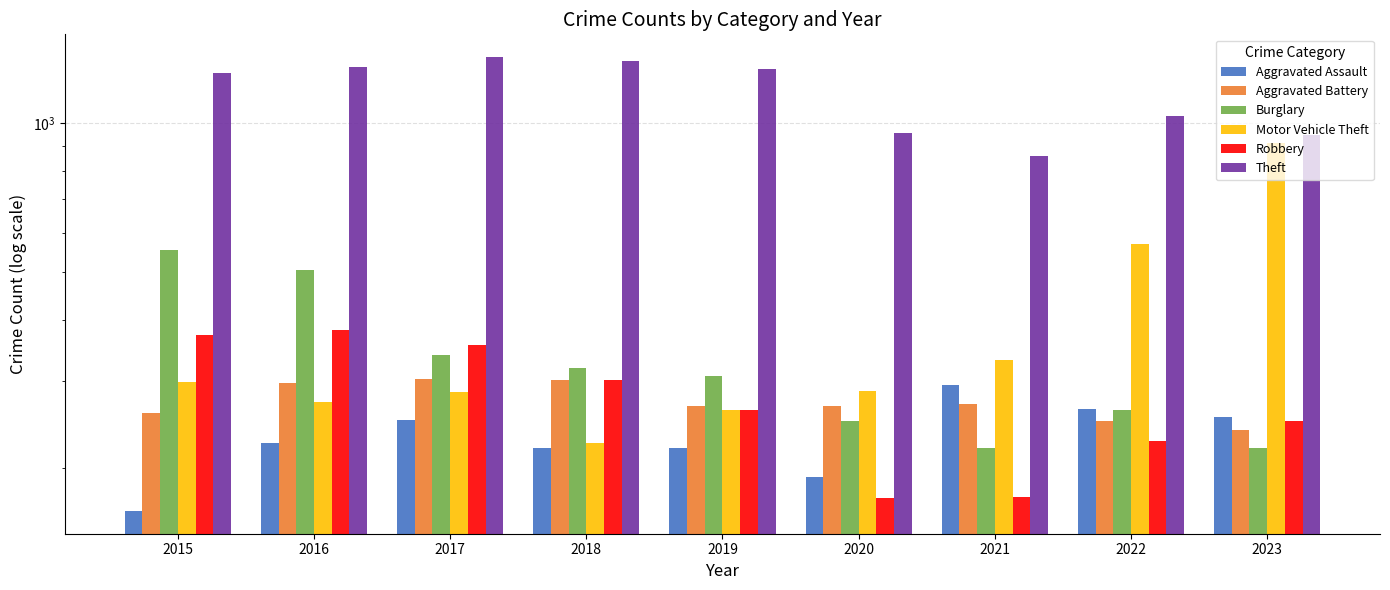

At which label is Aggravated Assault closest to 229?

2016